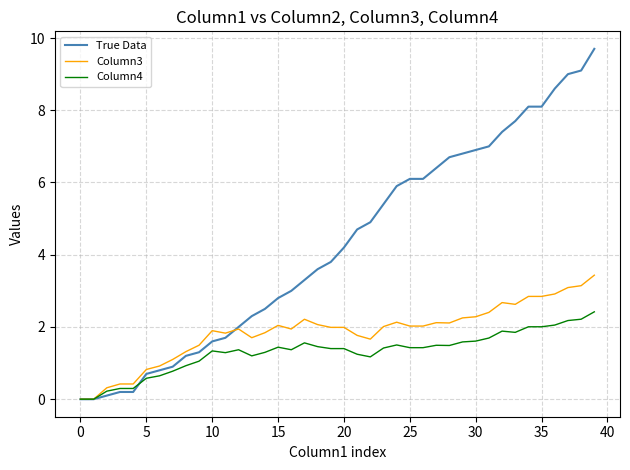

List the series in order of their peak value, highest first.

True Data, Column3, Column4